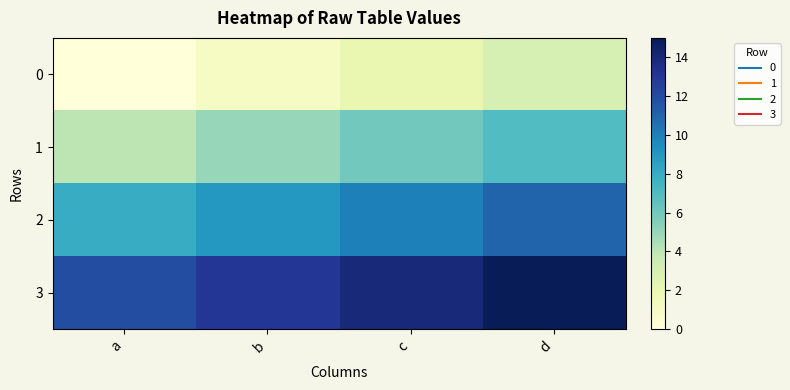

How many data points does each series have?

4